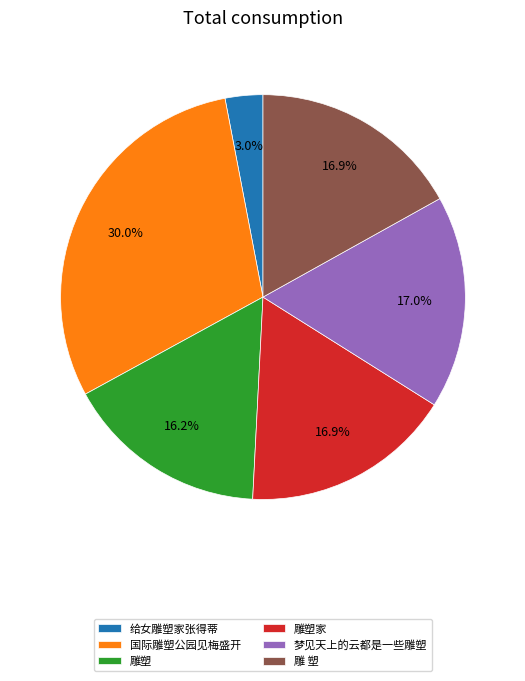

Which slice is the smallest?

给女雕塑家张得蒂